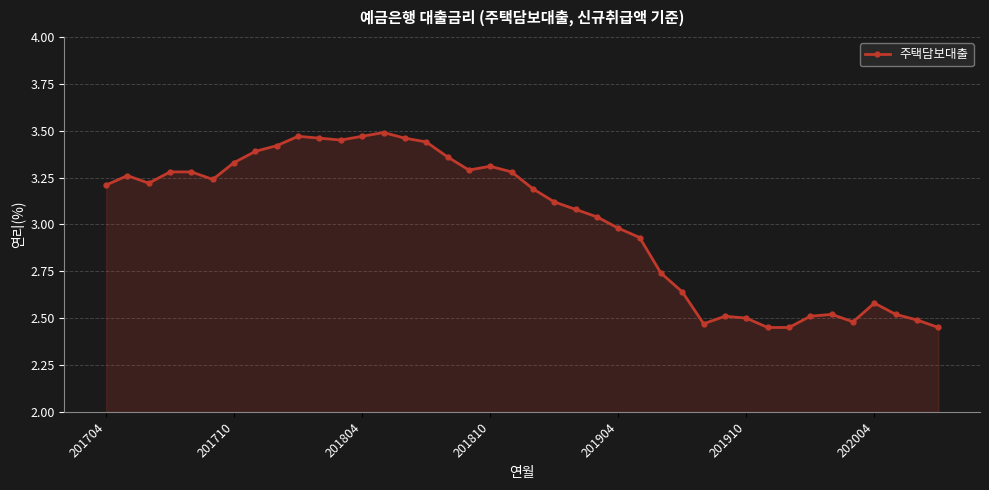

What is the sum of all values?

120.8